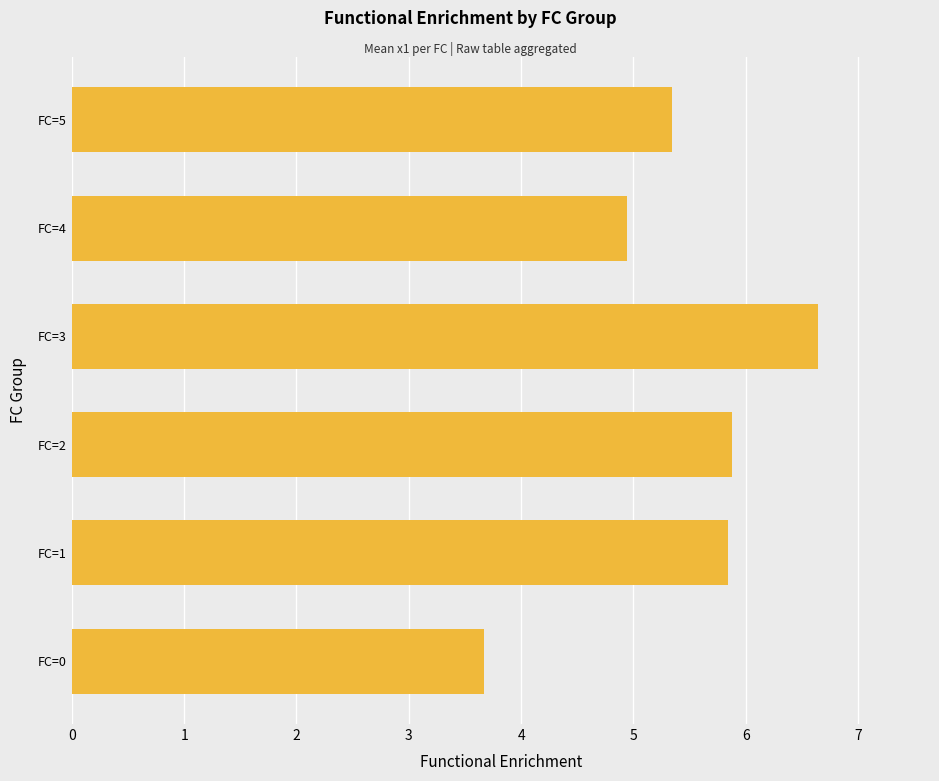

Approximately how many times larger is the value at FC=2 compared to FC=1?

1.0